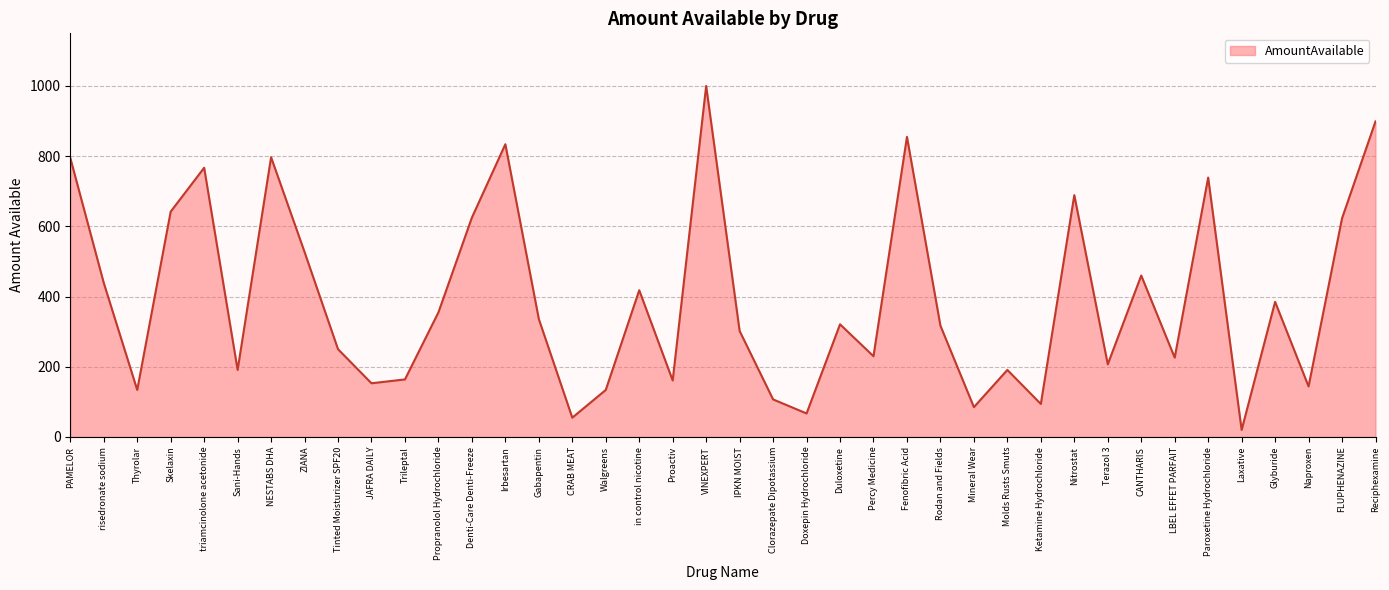

What is the difference between the maximum and minimum values?

980